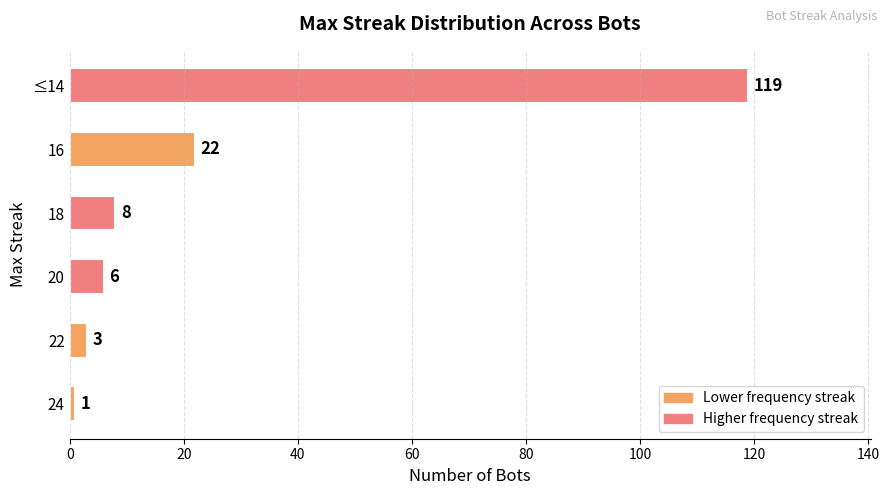

What is the difference between the maximum and second lowest values?

116